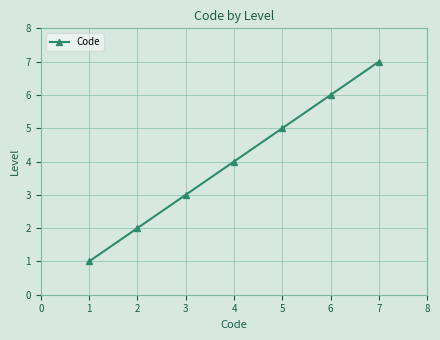

True or false: there are more than 0 points higher than both neighbors.

False